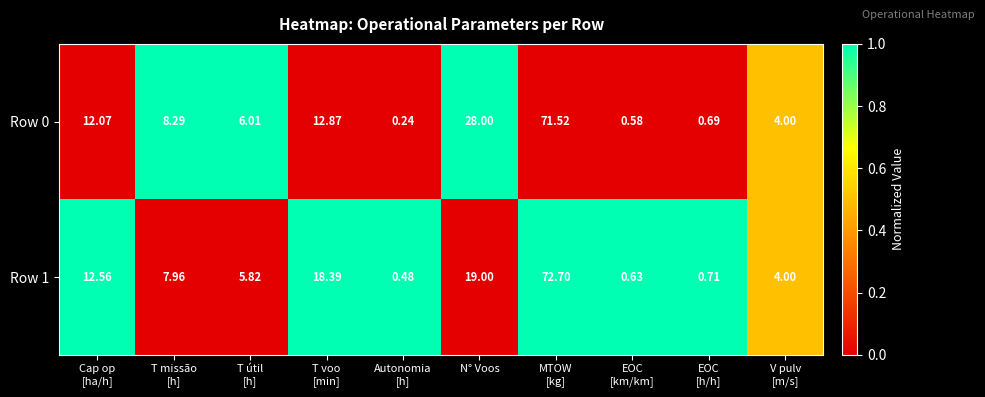

Where is Row 1 nearest to the value 36?

N° Voos